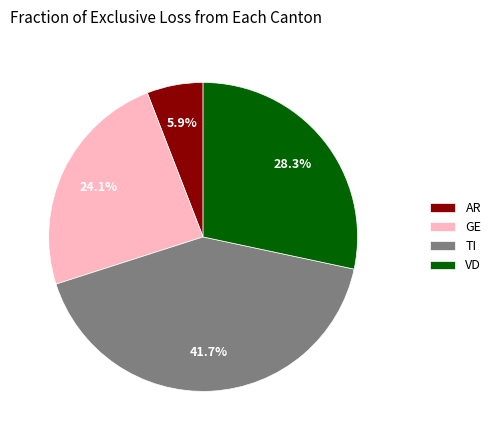

True or false: GE accounts for 30% of the total.

False